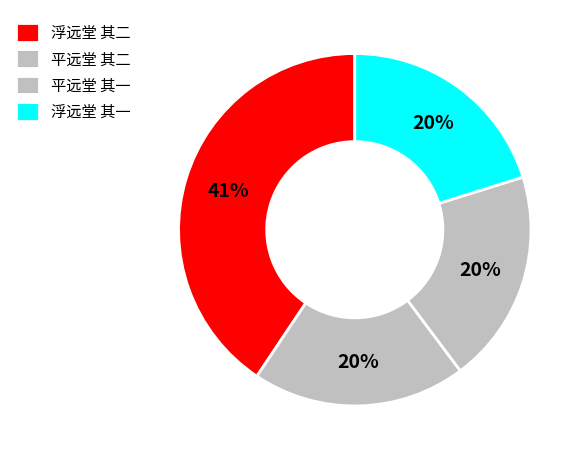

Does any single category account for the majority?

No